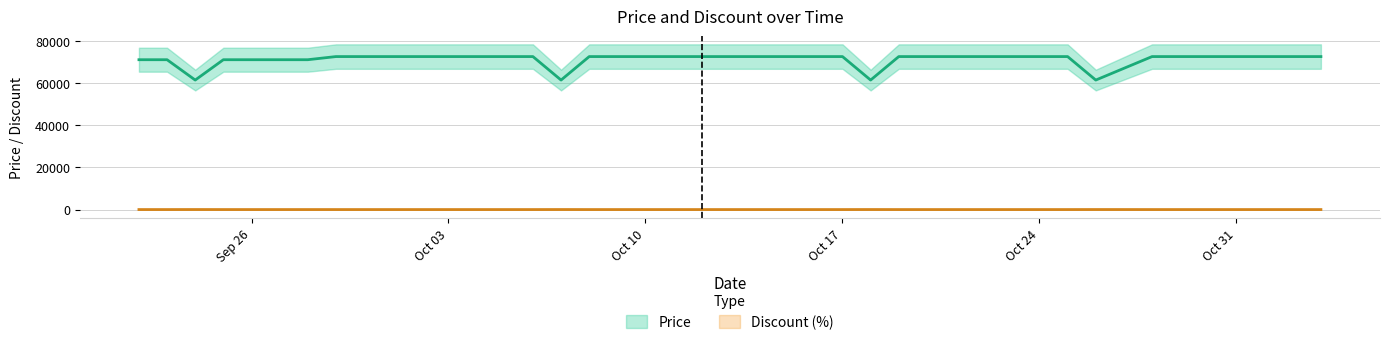

What is the spread (max minus min) of values at 2023-10-22?

72647